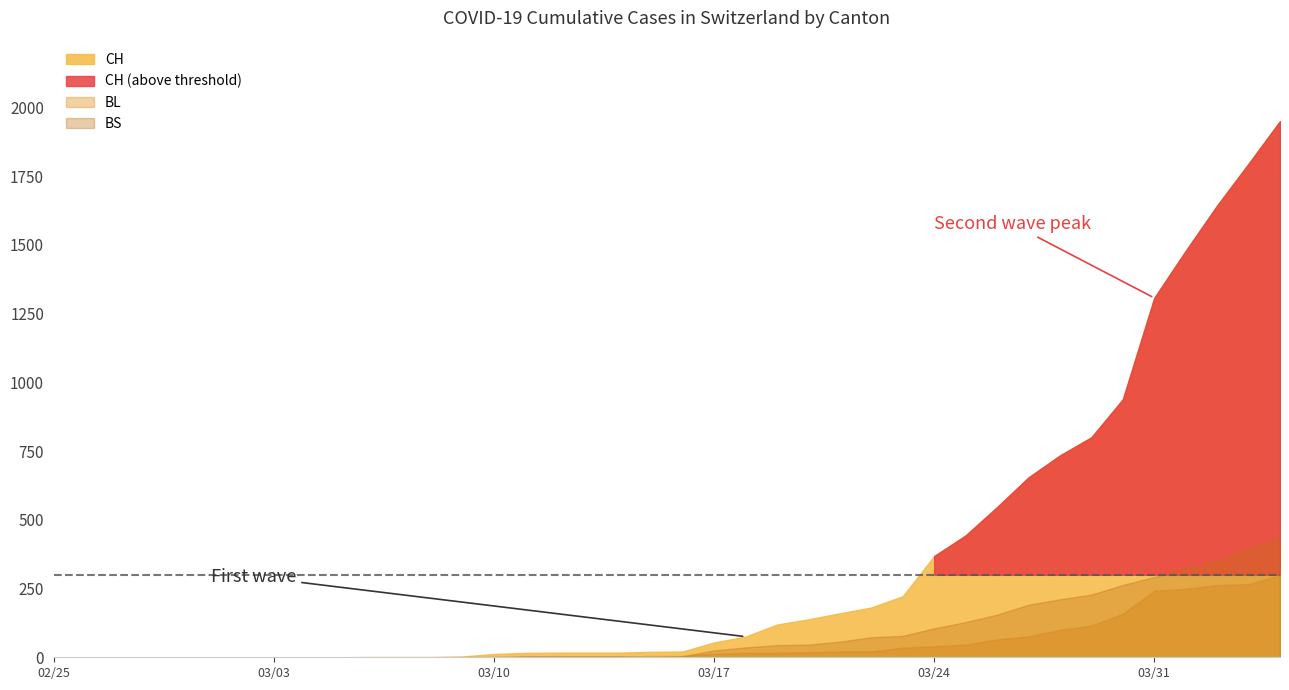

Which has a higher value, 9 or 20?

20